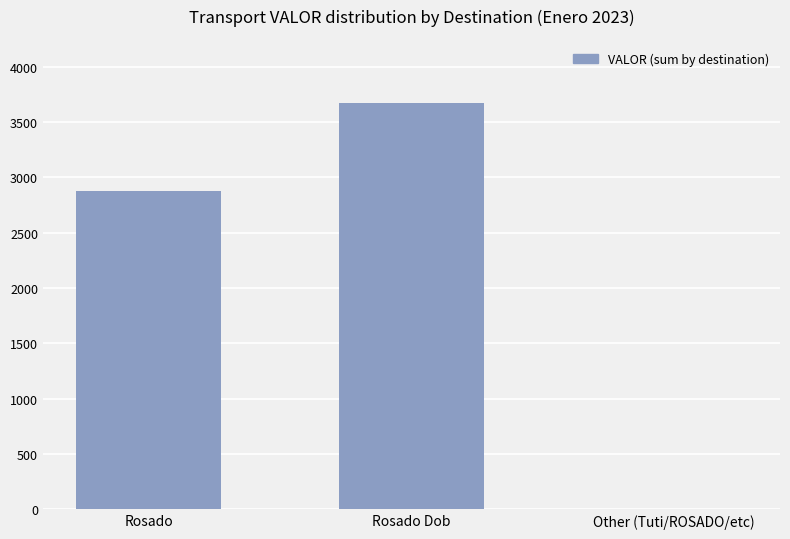

Reading left to right, list all the values displayed in this chart.

Rosado=2875	Rosado Dob=3675	Other (Tuti/ROSADO/etc)=0